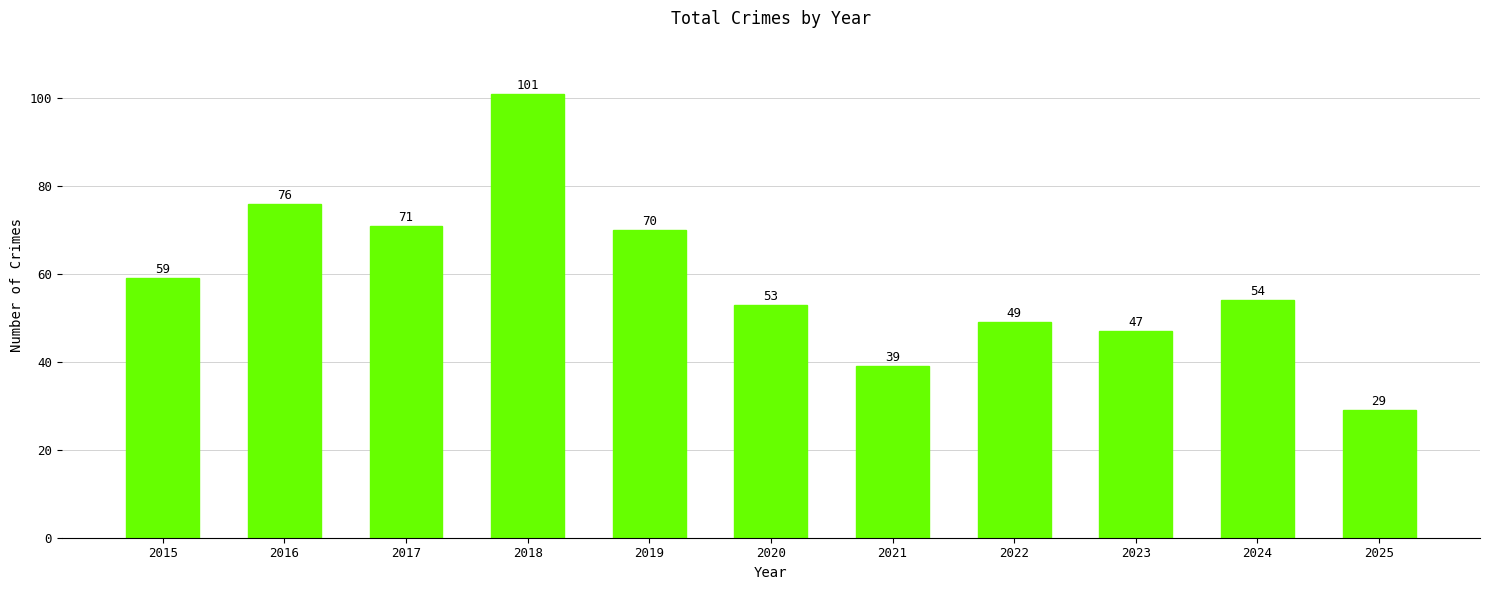

What is the difference between the values at 2023 and 2015?

12